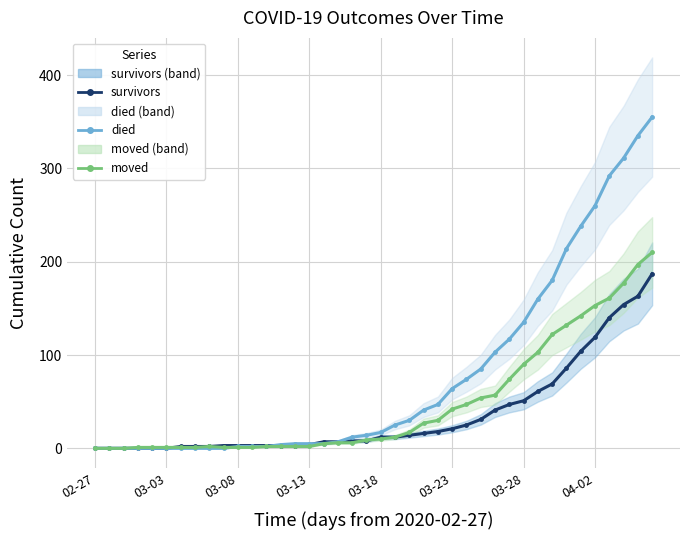

List the series in order of their peak value, highest first.

died, moved, survivors